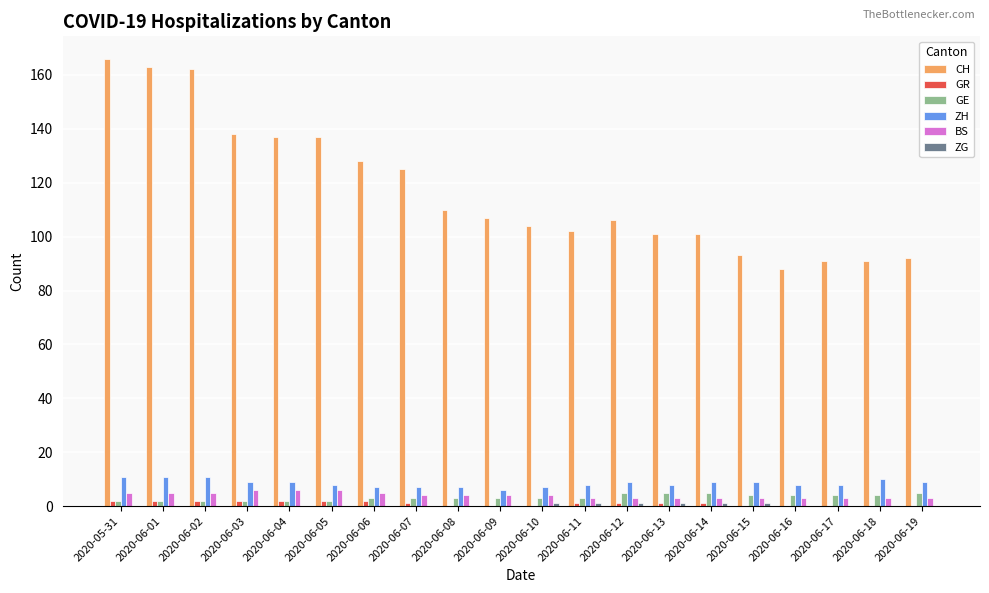

What value does the CH series have at 2020-06-03, to the nearest 5?

140